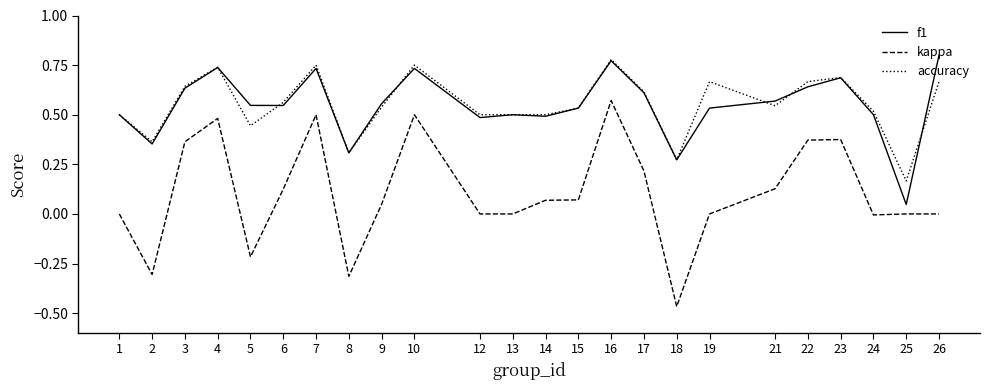

Which category has the lowest value across all series?

18